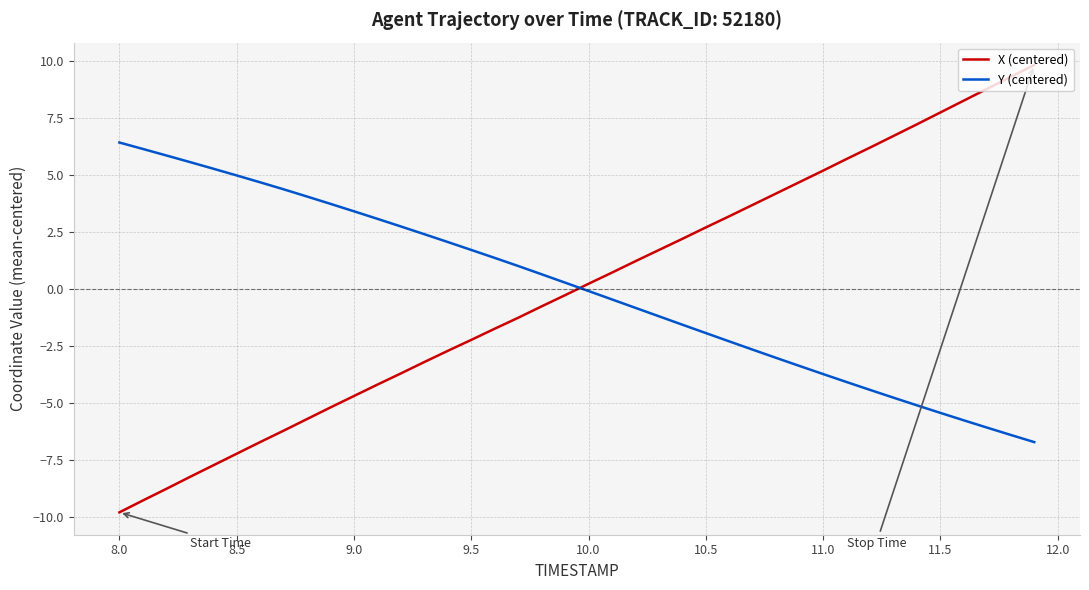

List the series in order of their peak value, highest first.

X (centered), Y (centered)